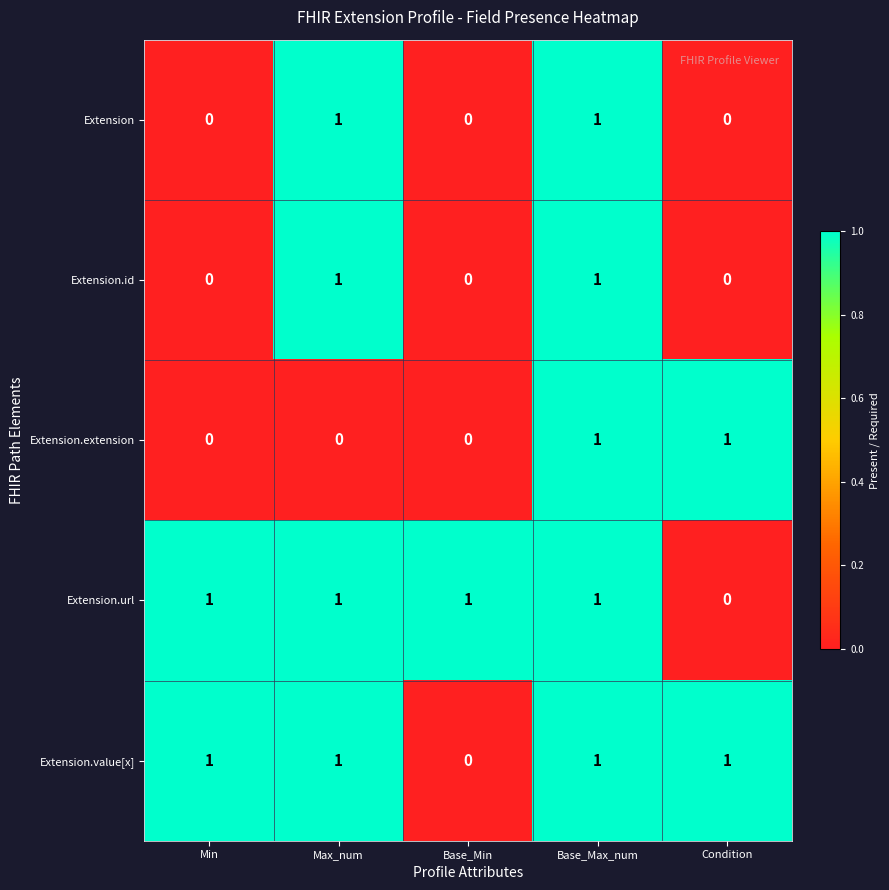

The value of Extension.value[x] at Base_Max_num is 1. True or false?

True